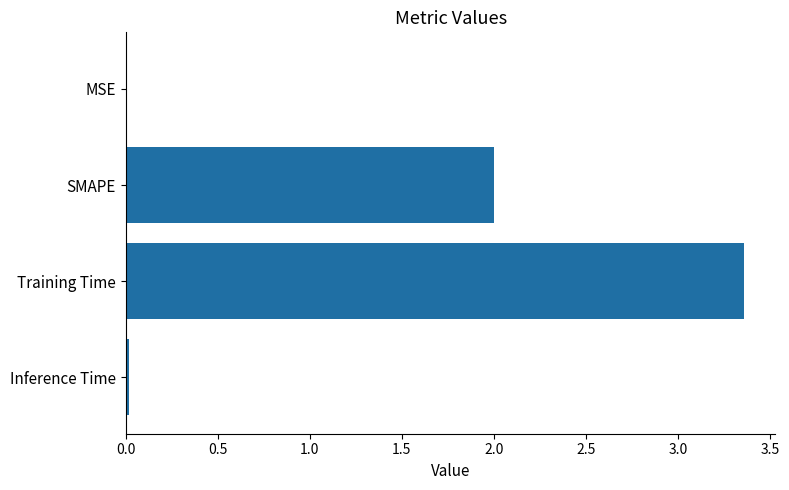

Between SMAPE and MSE, which is larger?

SMAPE